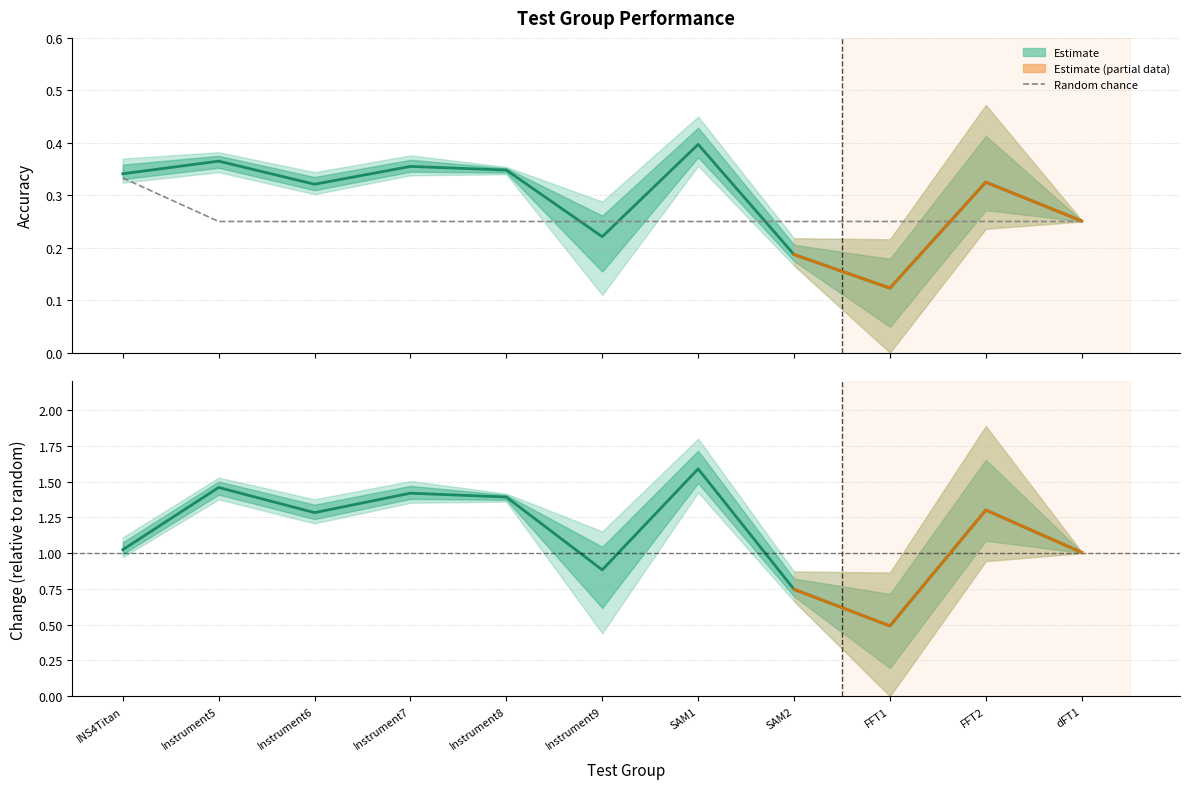

True or false: Change and Accuracy cross at least once.

False